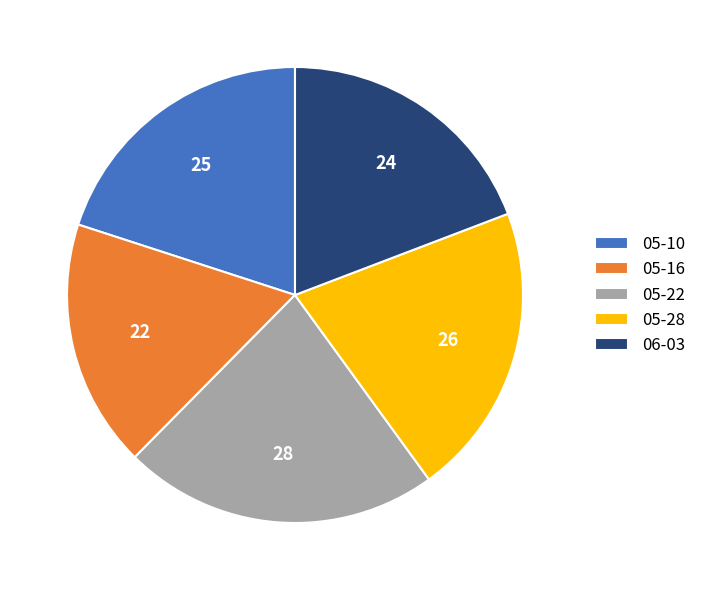

Is it true that 05-10 is 20% of the pie?

True